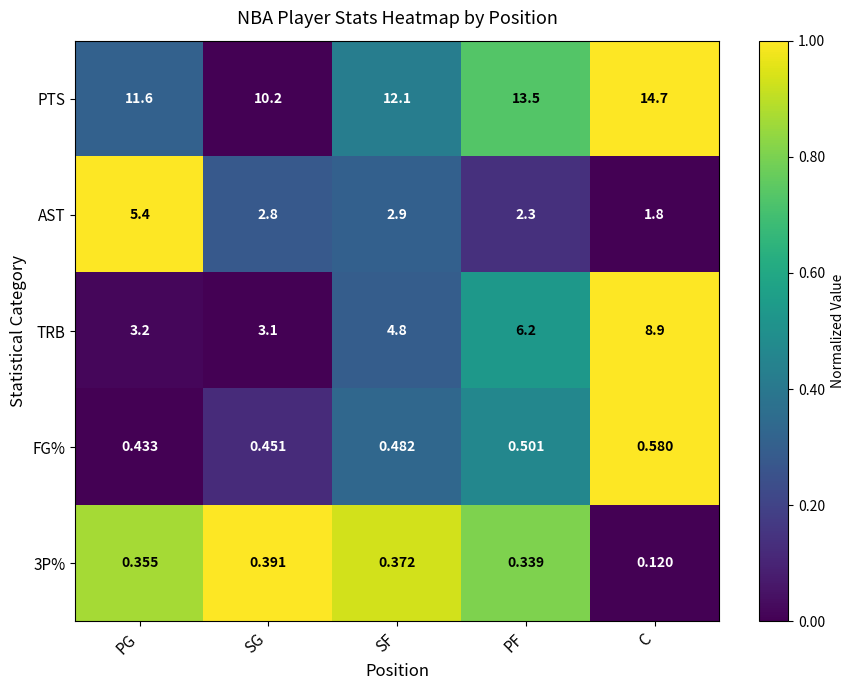

Which series has the widest spread of values?

TRB